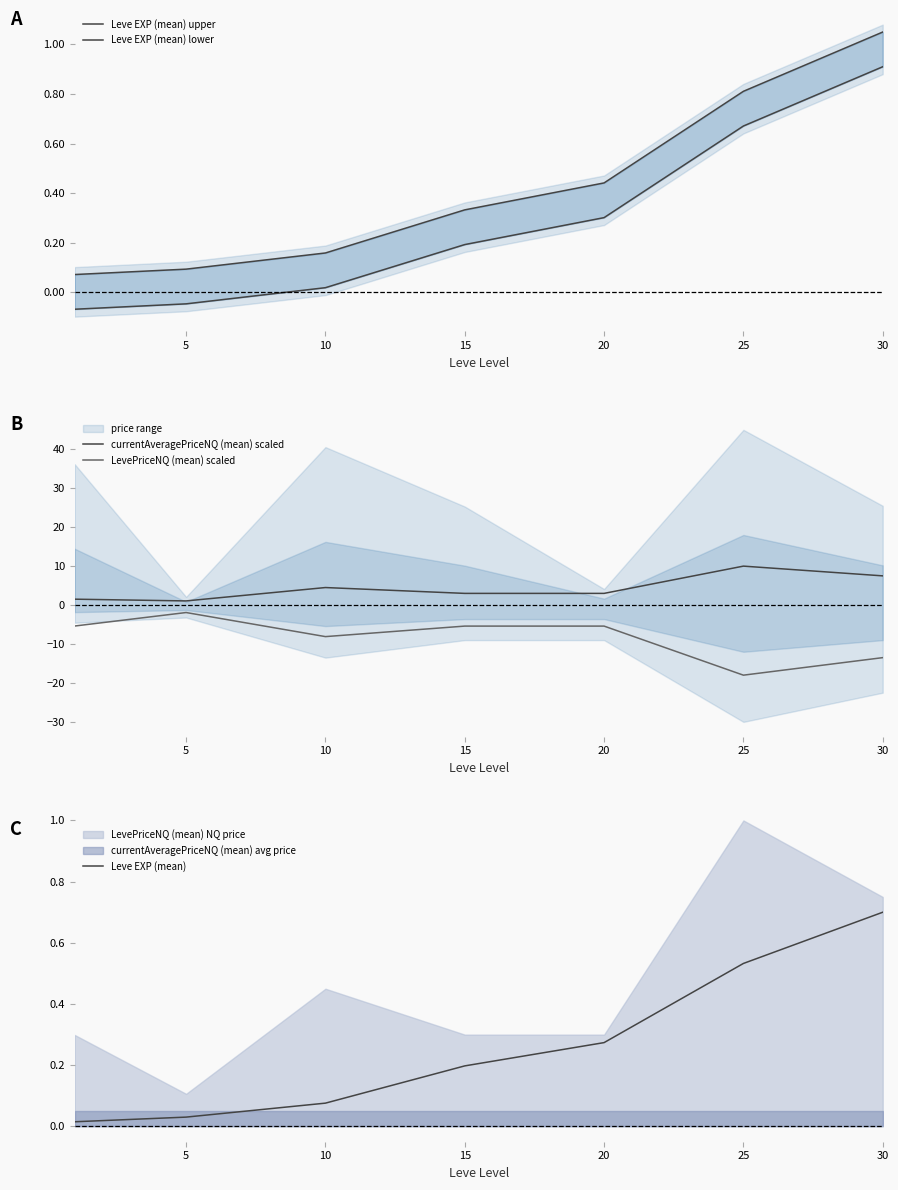

Reading left to right, list all the values displayed in this chart.

Leve EXP (mean) upper: 0.1	0.1	0.2	0.3	0.4	0.8	1.1
Leve EXP (mean) lower: -0.1	-0.0	0.0	0.2	0.3	0.7	0.9
currentAveragePriceNQ (mean) scaled: 1.5	1.1	4.5	3.0	3.0	10.0	7.5
LevePriceNQ (mean) scaled: -5.4	-1.9	-8.1	-5.4	-5.4	-18.0	-13.5
Leve EXP (mean): 0.0	0.0	0.1	0.2	0.3	0.5	0.7